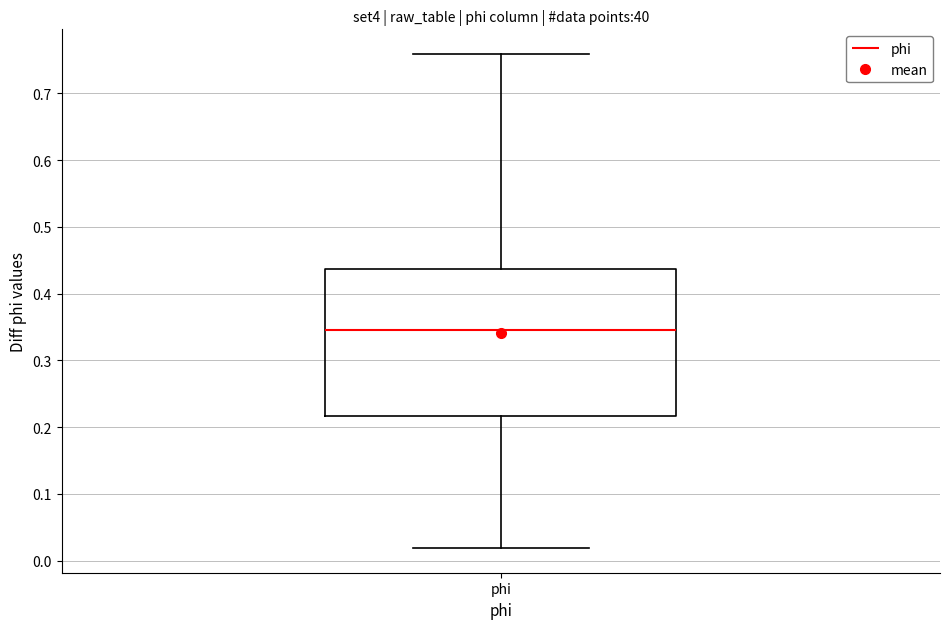

Transcribe this box plot: give where the median line is, the range the box spans, and where the two whiskers end, as read against the y-axis. The values are not printed on the chart, so give them approximately, as read against the axis.

median 0.35, box 0.22 to 0.44, whiskers 0.02 to 0.76